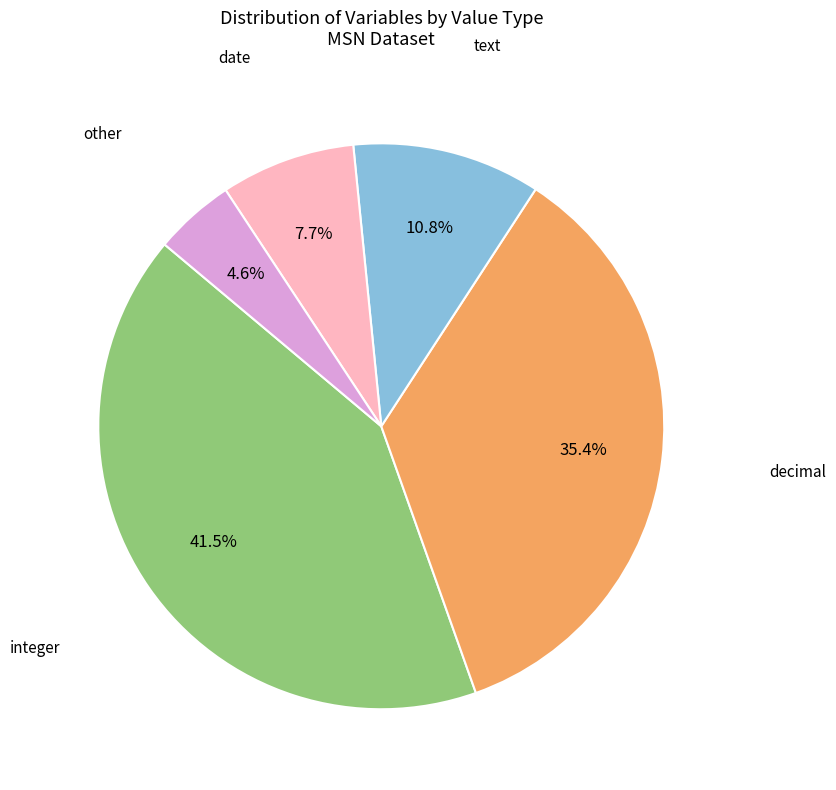

To the nearest percent, what is the difference between the largest and smallest slice percentages?

37%